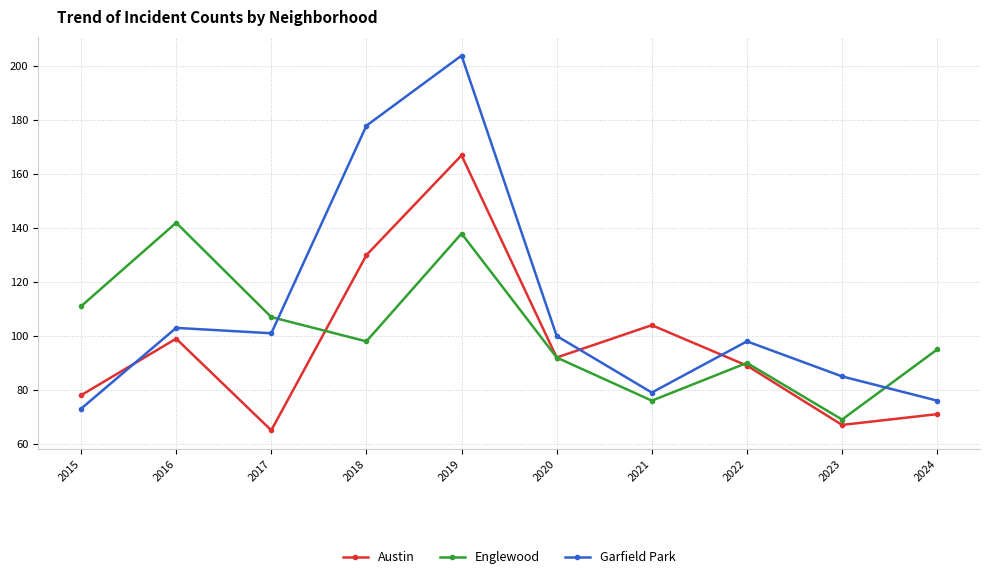

Which series has the largest range (max minus min)?

Garfield Park